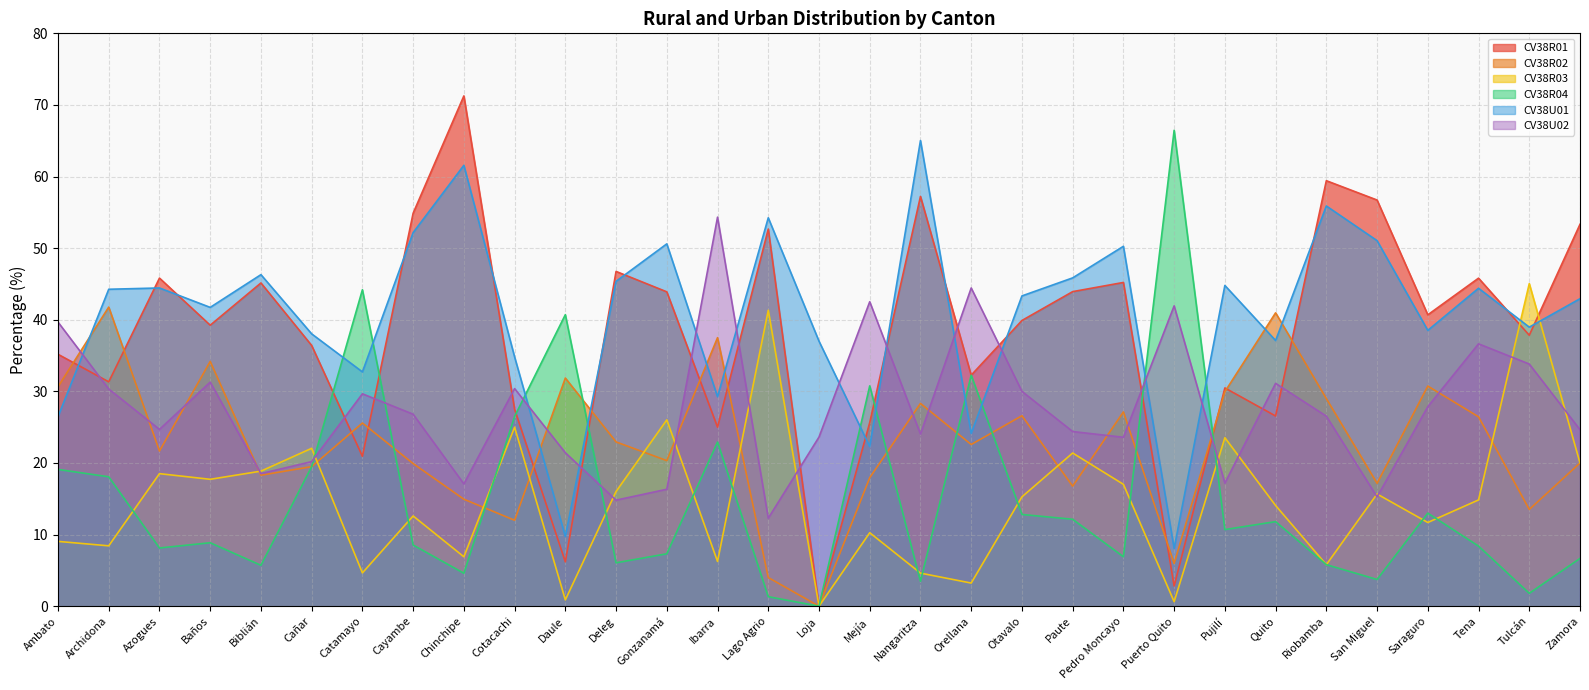

True or false: CV38U01 and CV38R01 cross at least once.

True